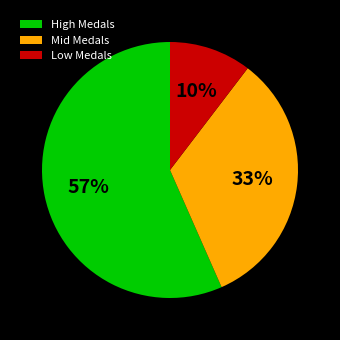

What is the largest slice in the pie chart?

High Medals